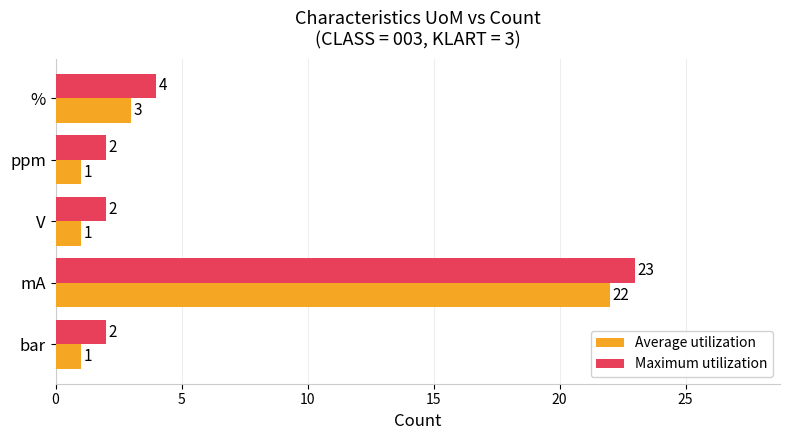

Where is Maximum utilization nearest to the value 12?

%